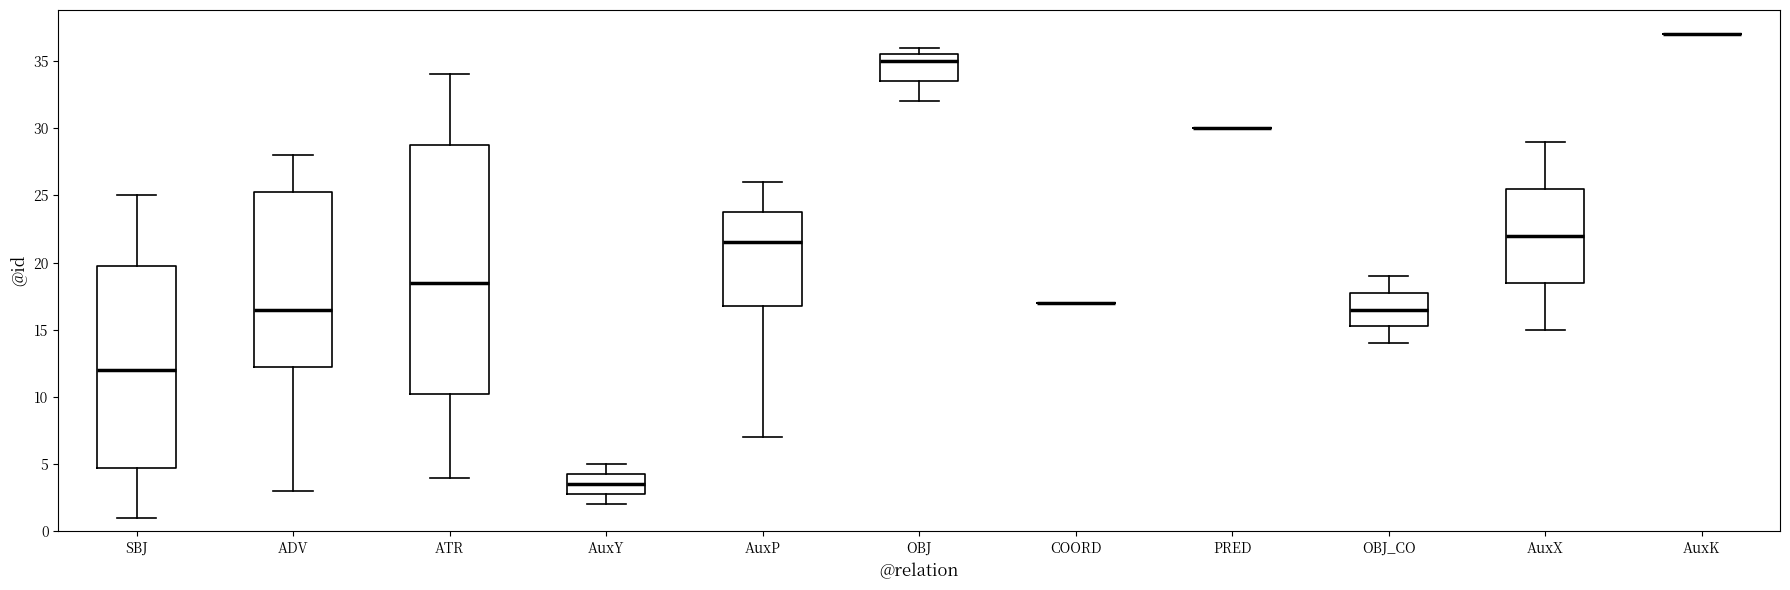

Reading left to right, read every box against the y-axis: the position of its median line, the range the box covers, and the ends of its whiskers. The values are not printed on the chart, so give them approximately, as read against the axis.

SBJ: median 12.0, box 5.0 to 20.0, whiskers 1.0 to 25.0
ADV: median 16.5, box 12.5 to 25.5, whiskers 3.0 to 28.0
ATR: median 18.5, box 10.5 to 29.0, whiskers 4.0 to 34.0
AuxY: median 3.5, box 3.0 to 4.5, whiskers 2.0 to 5.0
AuxP: median 21.5, box 17.0 to 24.0, whiskers 7.0 to 26.0
OBJ: median 35.0, box 33.5 to 35.5, whiskers 32.0 to 36.0
COORD: box collapsed to a line at 17.0, whiskers 17.0 to 17.0
PRED: box collapsed to a line at 30.0, whiskers 30.0 to 30.0
OBJ_CO: median 16.5, box 15.5 to 18.0, whiskers 14.0 to 19.0
AuxX: median 22.0, box 18.5 to 25.5, whiskers 15.0 to 29.0
AuxK: box collapsed to a line at 37.0, whiskers 37.0 to 37.0